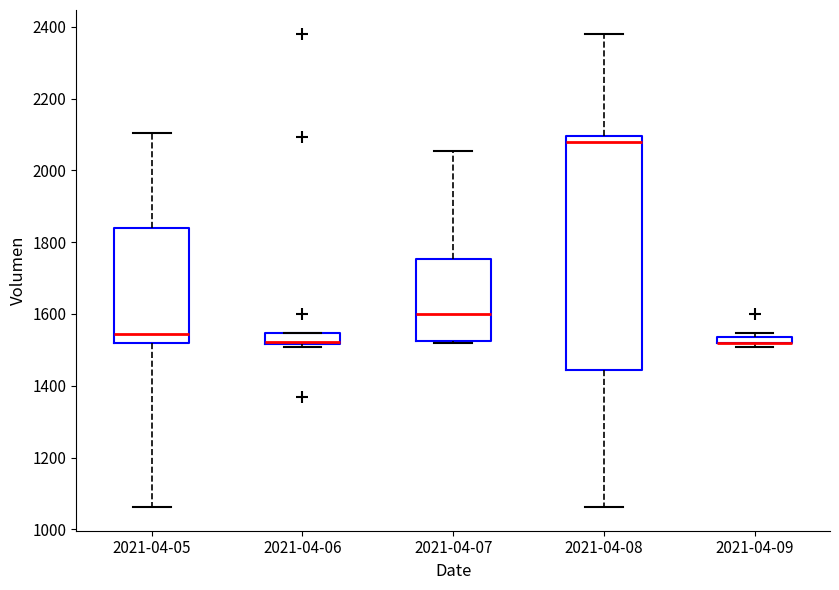

Comparing the boxes themselves (not the whiskers), which one is the tallest?

2021-04-08